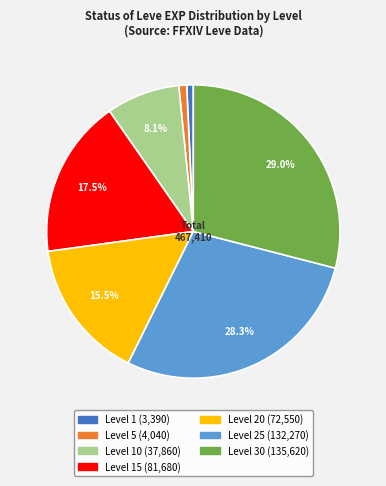

Is there a majority slice in this chart?

No